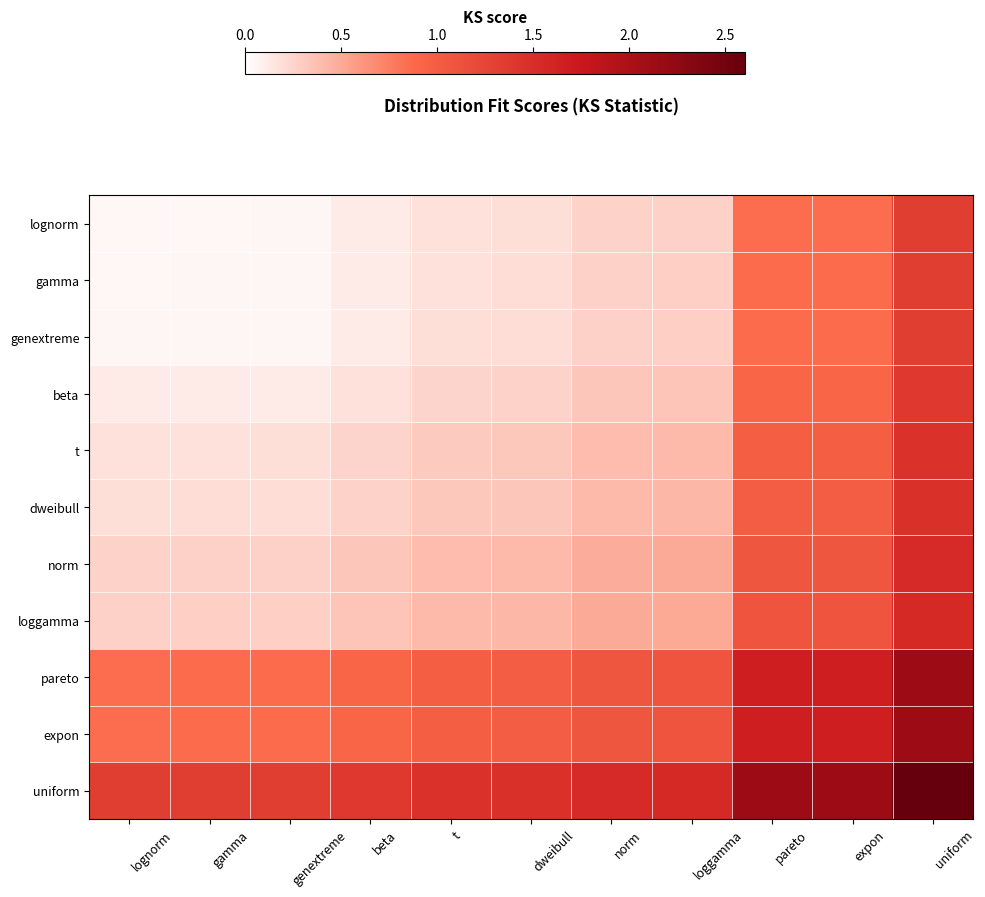

Between beta and expon, which series saw the biggest shift?

uniform